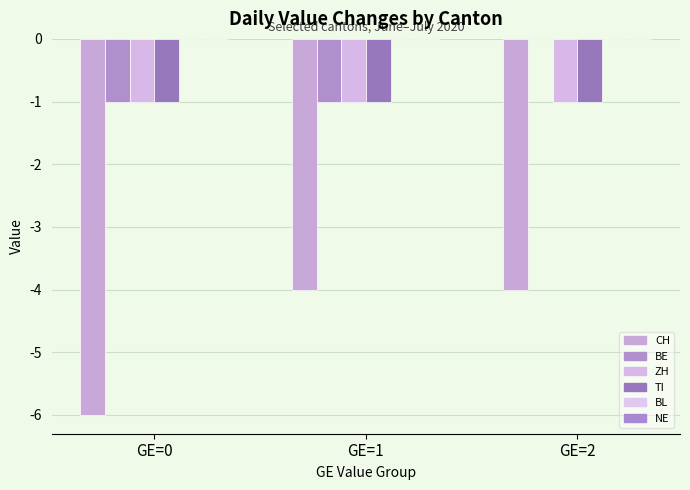

Does the chart contain stacked bars?

No